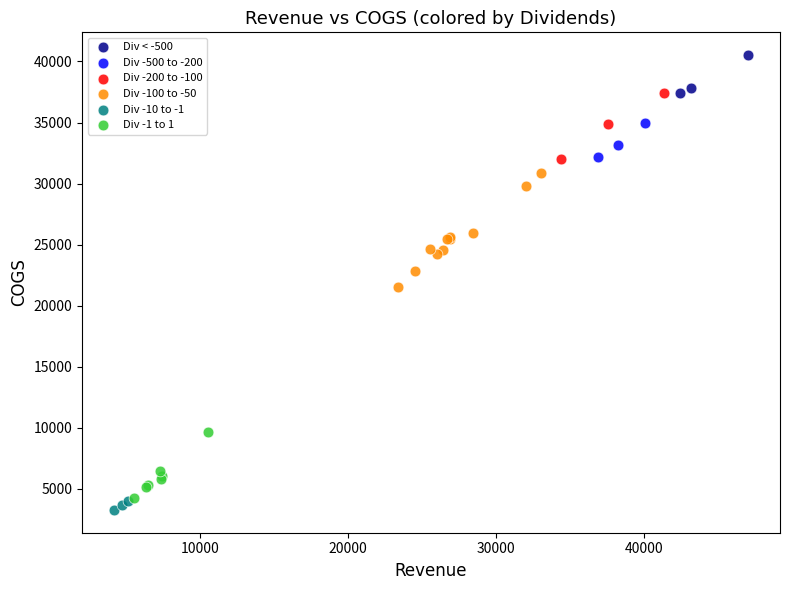

Which series contains the highest Y value?

Div < -500